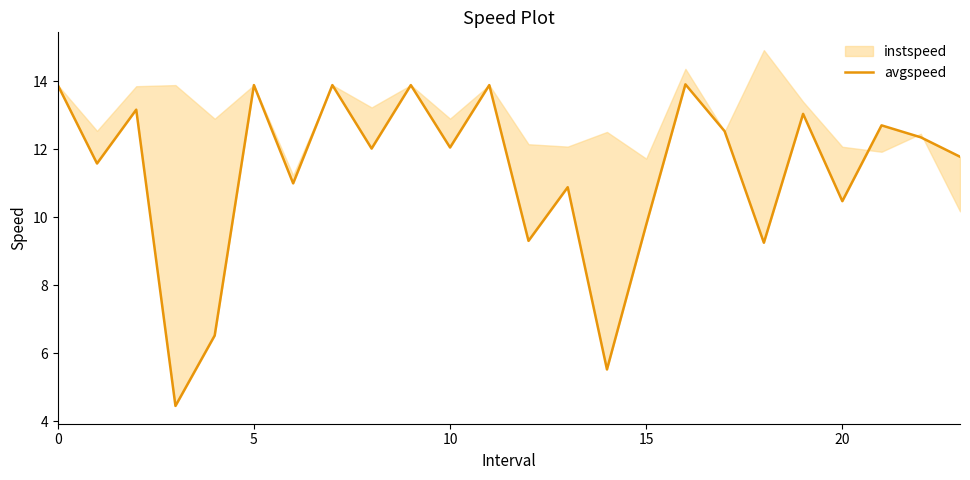

What is the smallest value displayed?

4.5